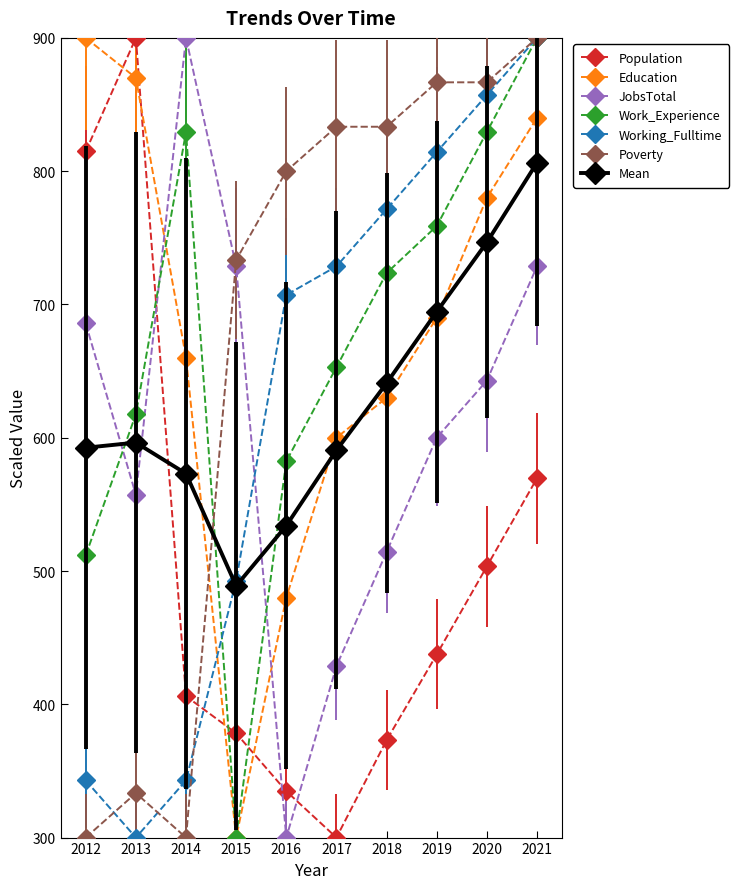

True or false: Work_Experience and Poverty intersect in this chart.

True